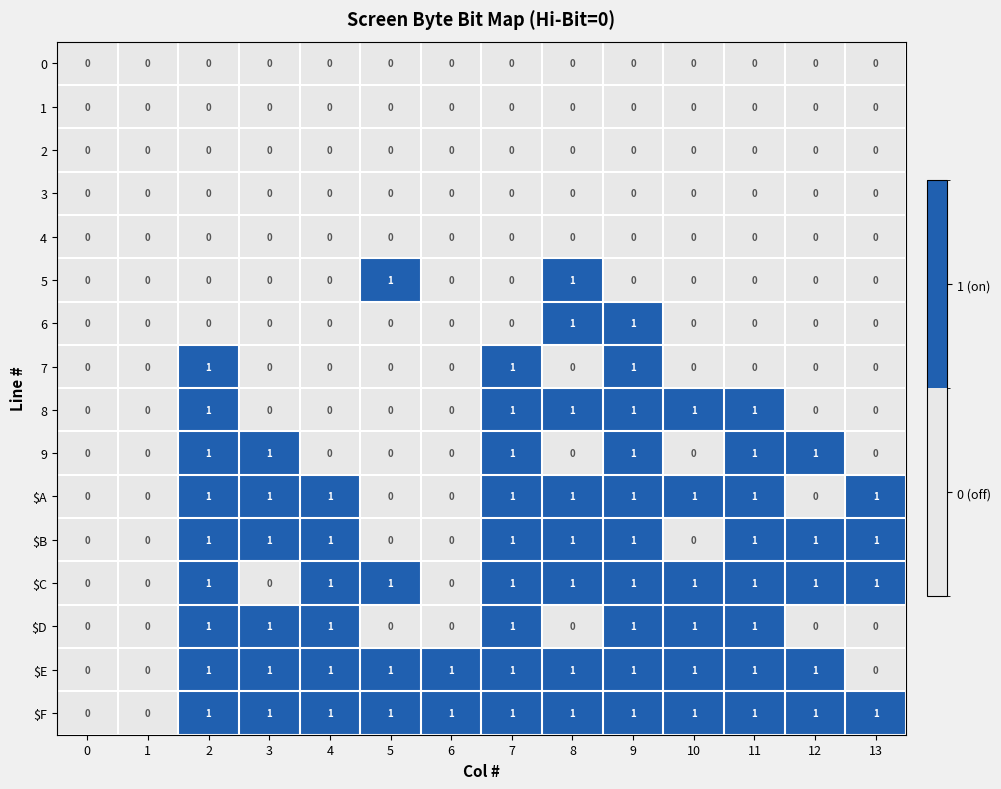

How many 6 values are between 0 and 1?

14